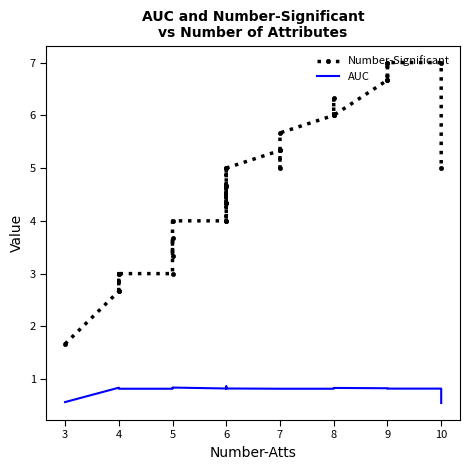

What are all the series names shown in the legend?

Number-Significant, AUC